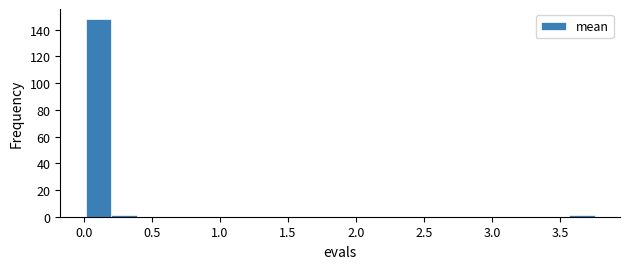

Around what value on the x-axis is the tallest bar? Give the approximate position of its centre, as read against the axis.

0.10